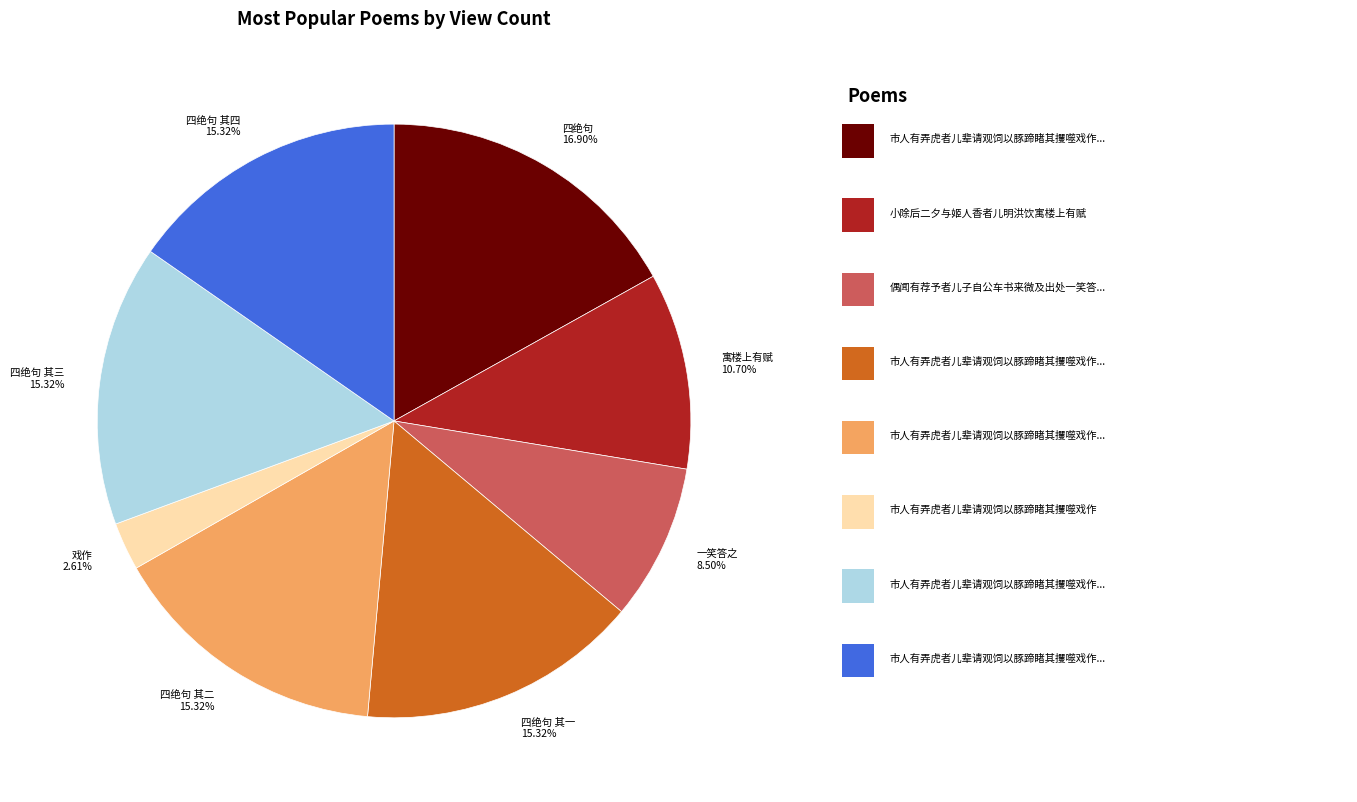

Do 一笑答之 8.50% and 四绝句 其三 15.32% together represent more than half of the pie?

No